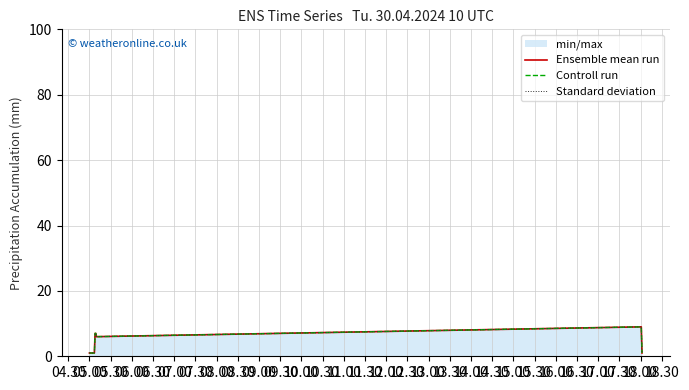

What is the highest value of the Controll run series?

9